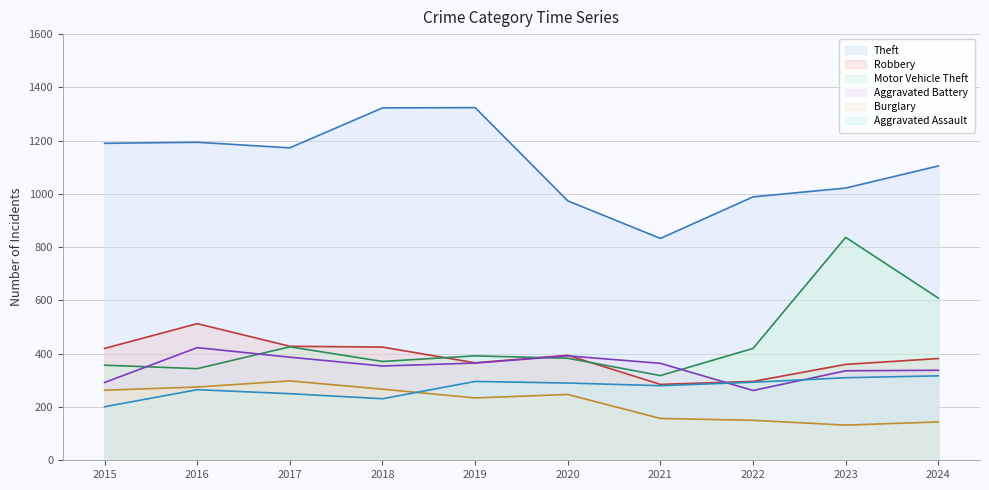

Is the value of Aggravated Assault at 2021 greater than the value of Theft at 2017?

No